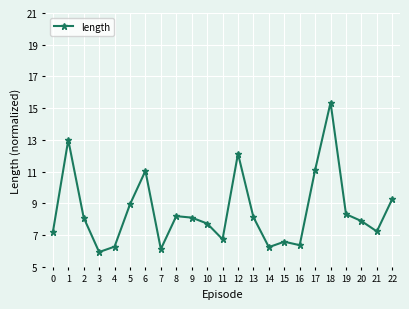

At which category does the chart reach its peak across all series?

18